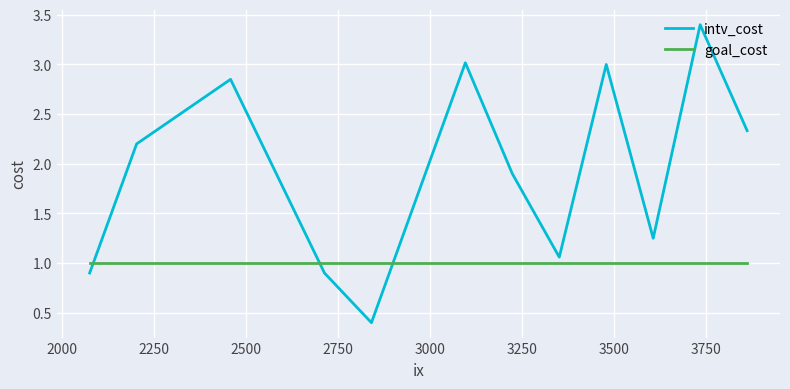

True or false: intv_cost and goal_cost cross at least once.

True